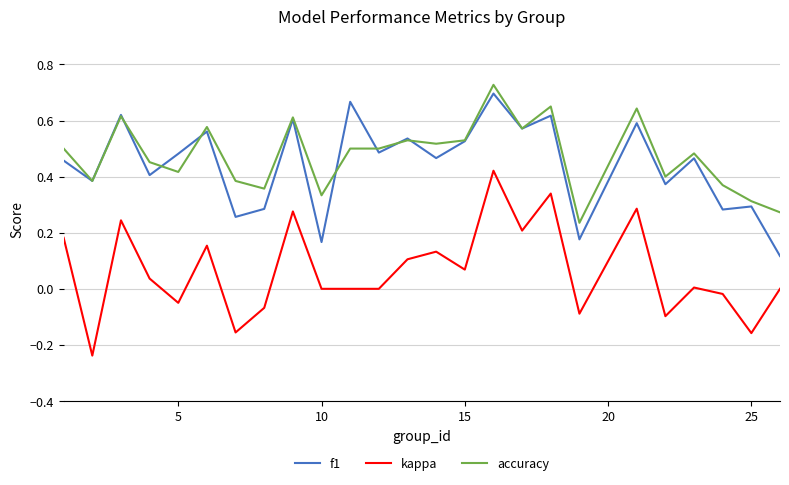

Which series has the largest range (max minus min)?

kappa